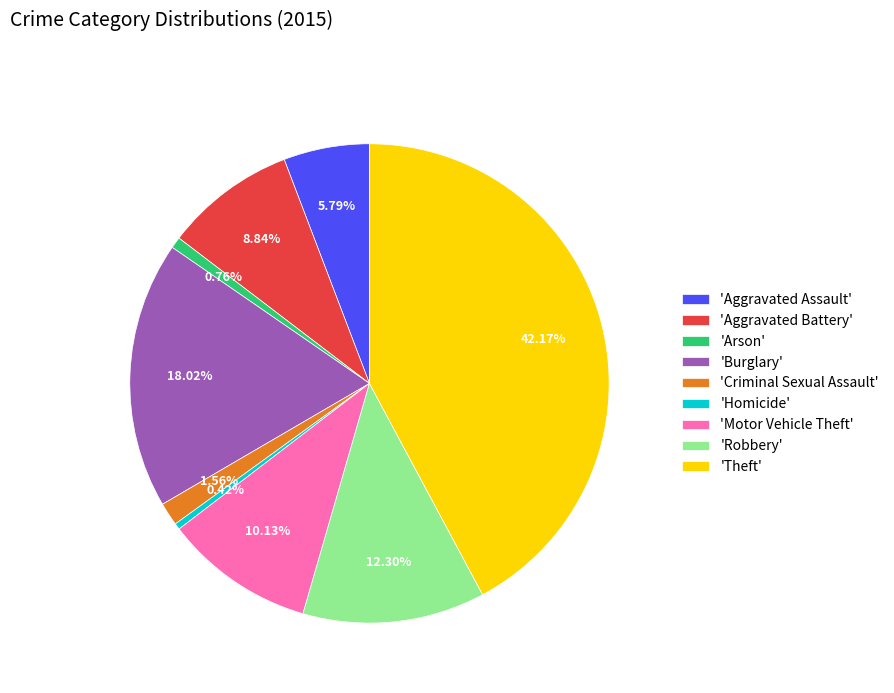

Is 'Theft' the majority of the pie?

No